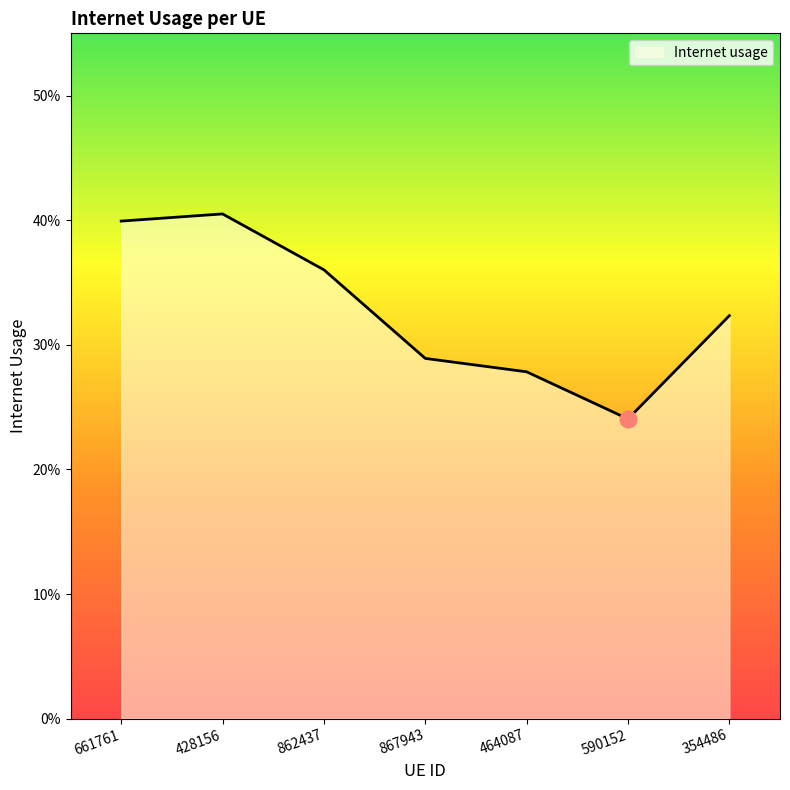

Does the chart have visible grid lines?

No